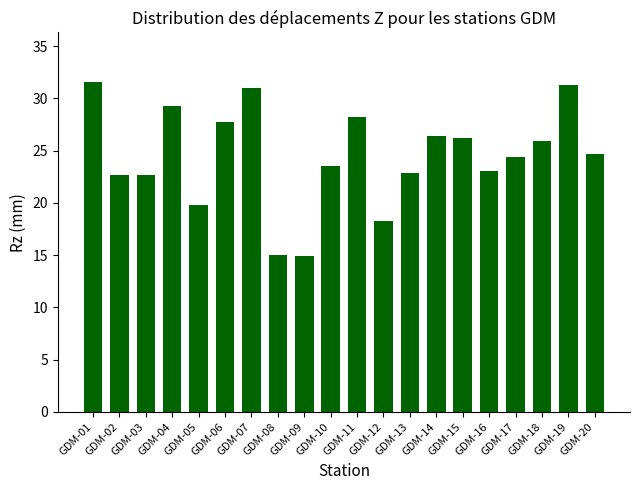

What is the difference between the second highest and minimum values?

16.4